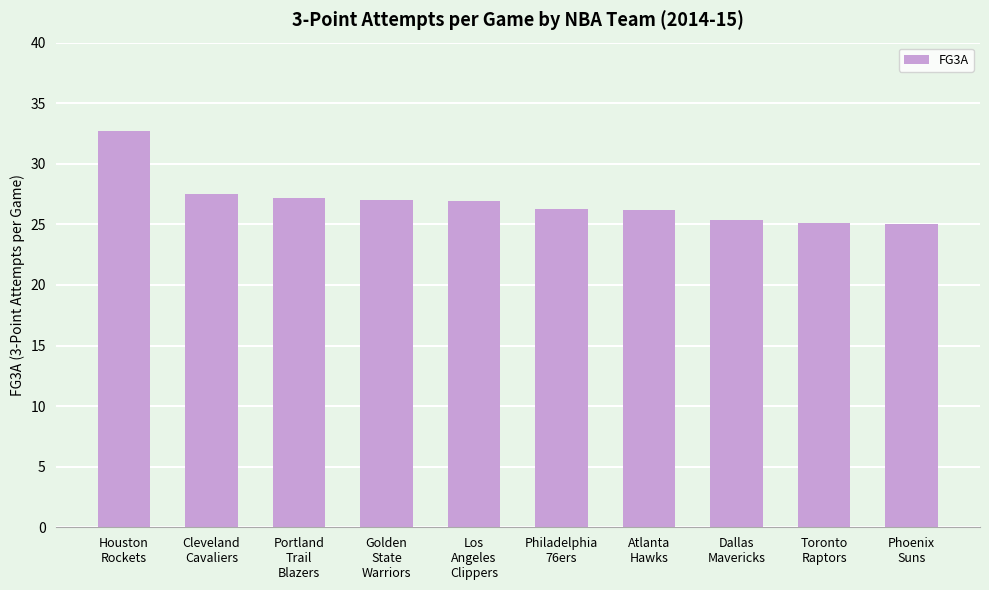

What is the maximum value shown in the chart?

32.7